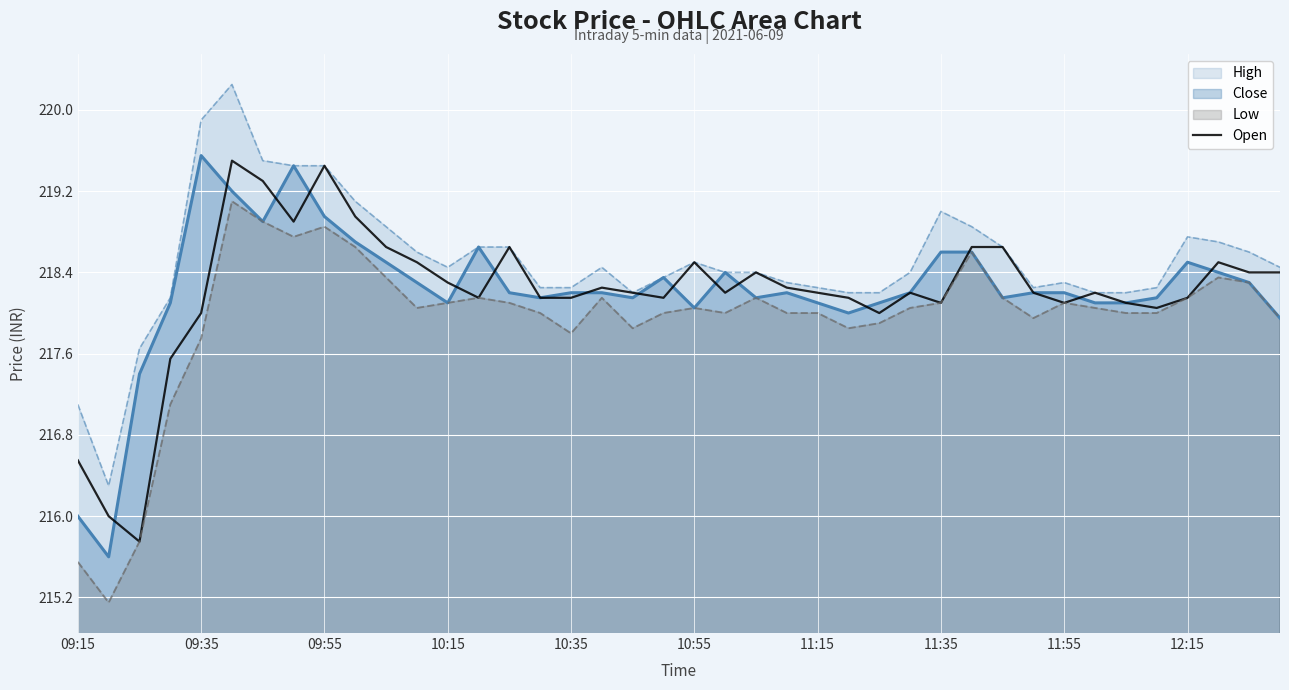

What is the value of the 22nd point from the left?

218.2